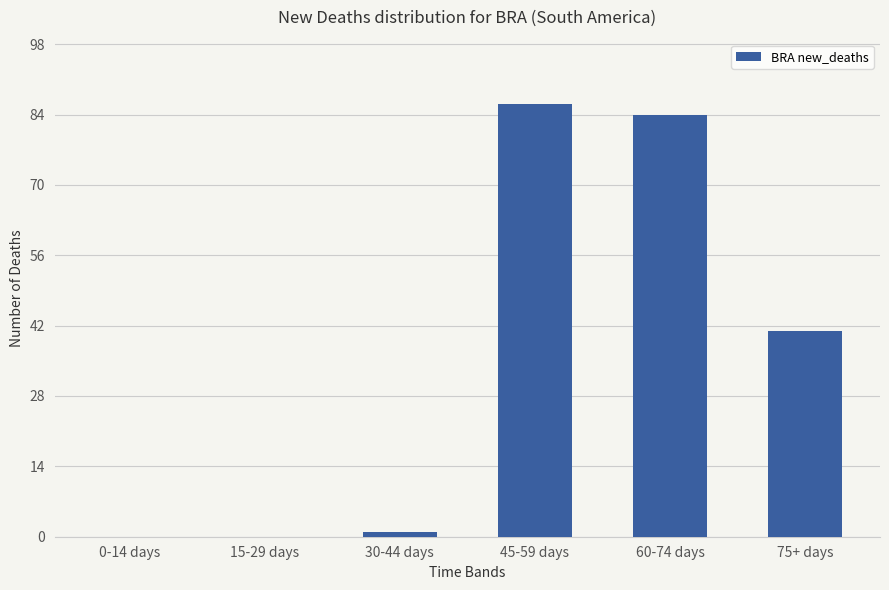

The chart shows a value of 41 at 75+ days. True or false?

True